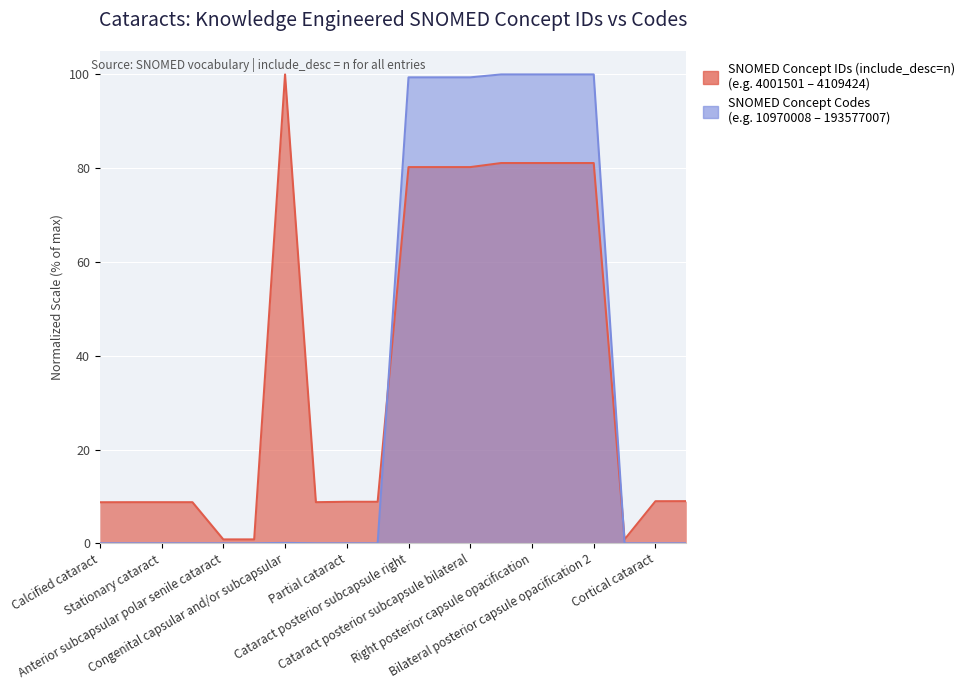

What is the sum of all SNOMED Concept IDs (include_desc=n) values?

747.0